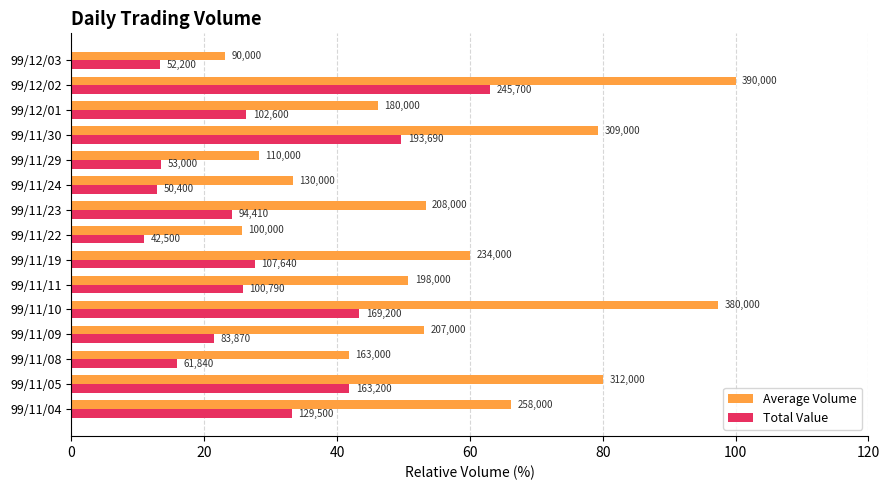

What are all the series names shown in the legend?

Average Volume, Total Value